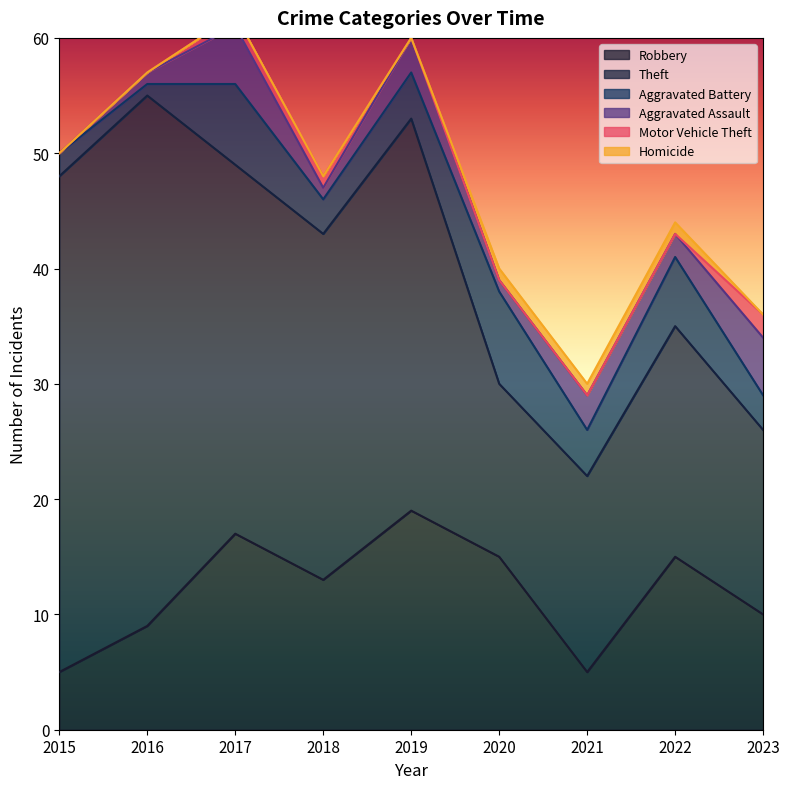

What is the difference between the Robbery values at 2016 and 2020?

6